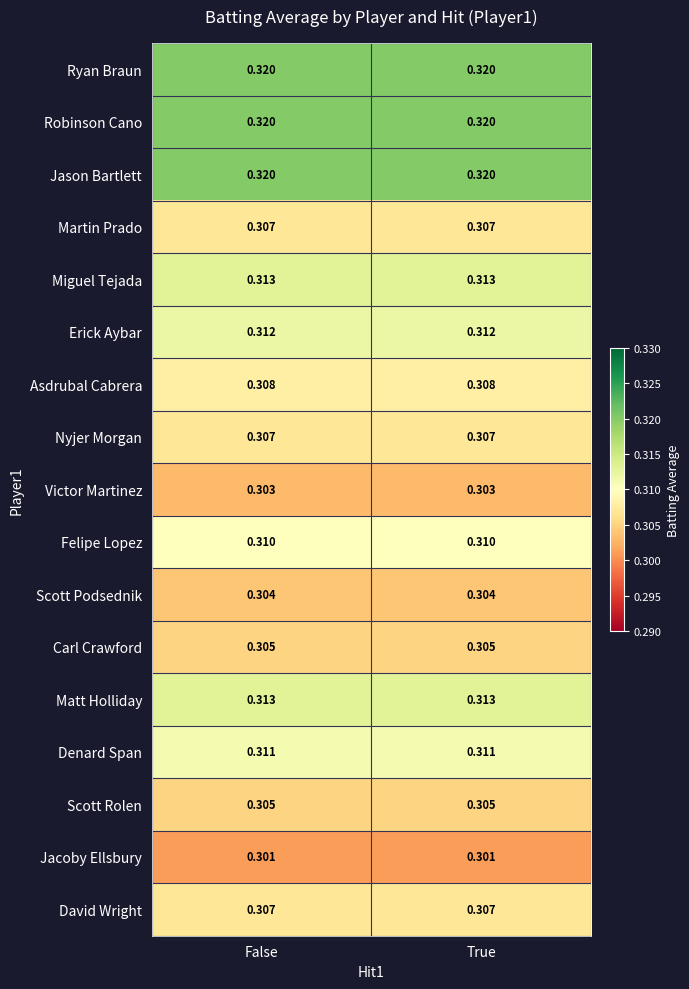

Is the value of Jason Bartlett at True greater than the value of Victor Martinez at True?

Yes